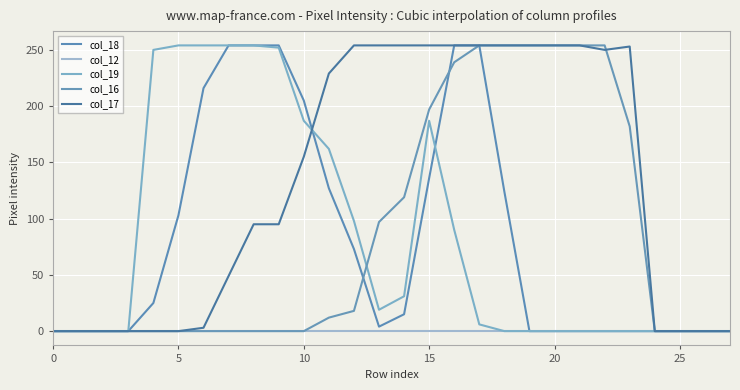

Where is col_16 nearest to the value 127?

14